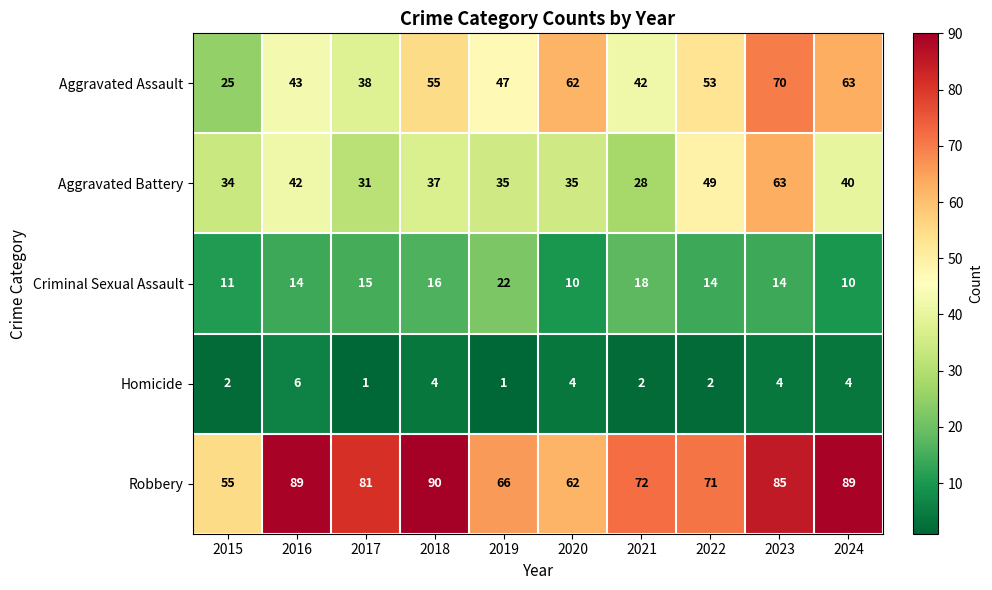

What is the smallest value displayed?

1